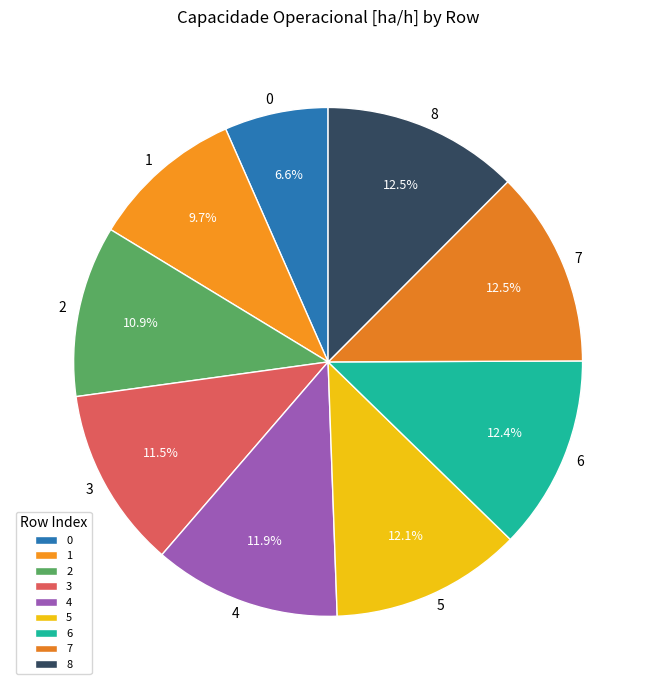

Do 1 and 3 together represent more than half of the pie?

No